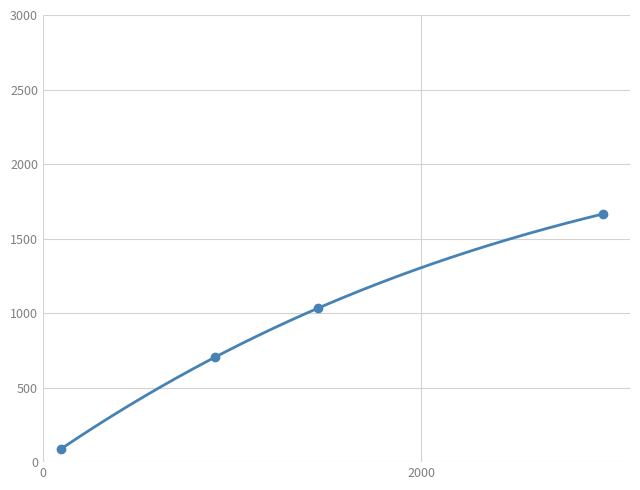

What is the difference between the highest and lowest values at 94?

87